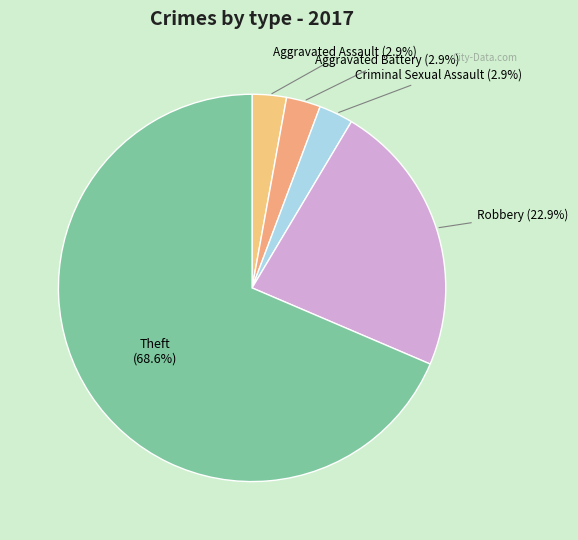

Is there a majority slice in this chart?

Yes